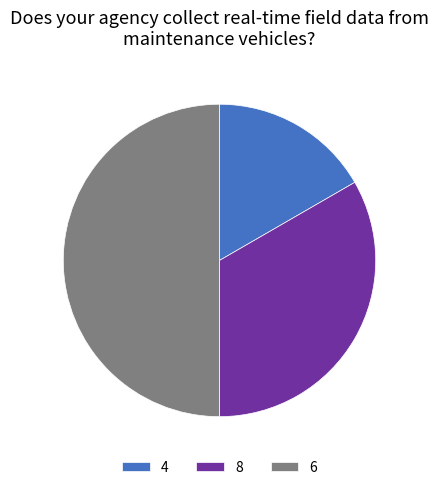

Rank the categories by value from lowest to highest.

4, 8, 6